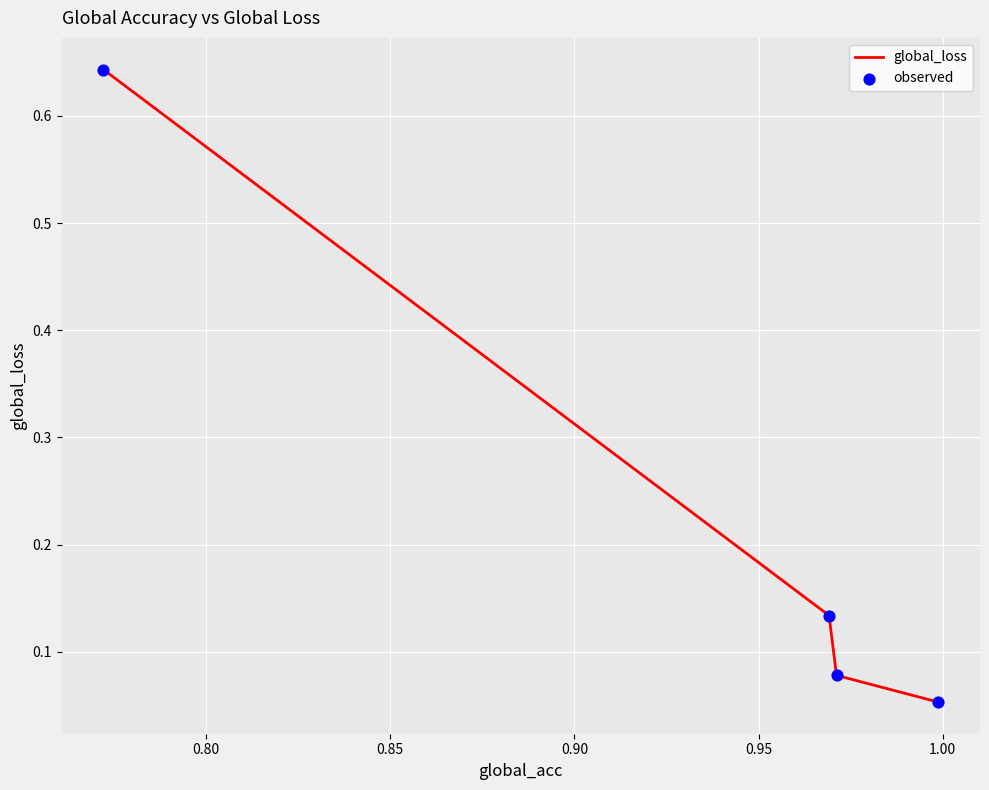

What is the sum of all values?

0.9